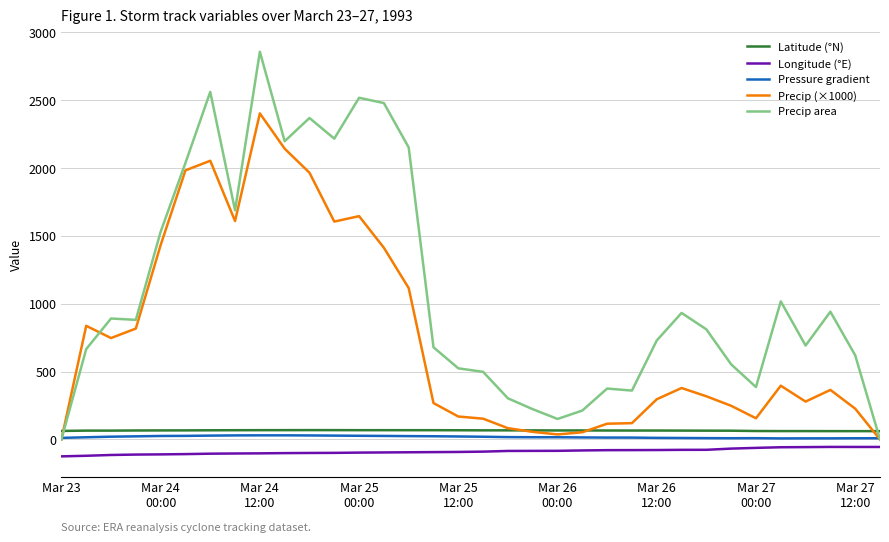

How many series are shown in this chart?

5